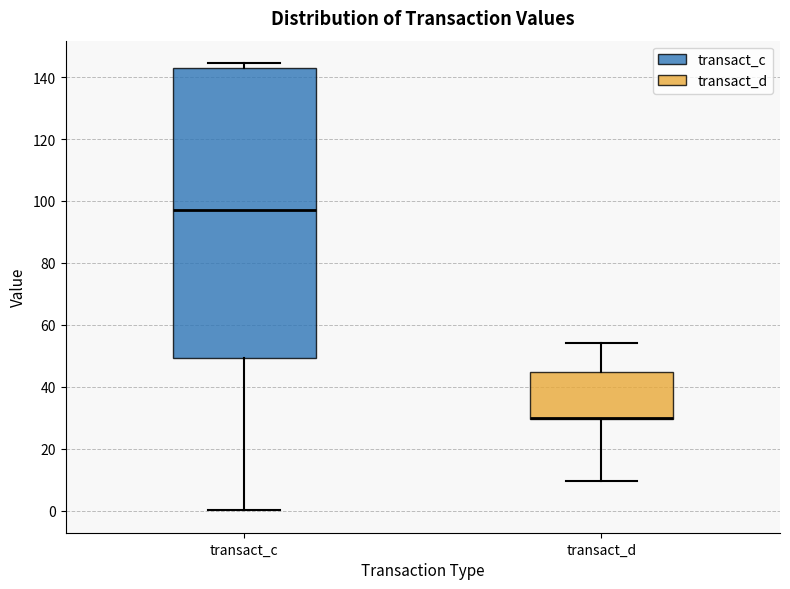

Where does the upper whisker of the box for transact_d end on the y-axis? The values are not printed on the chart, so give them approximately, as read against the axis.

54